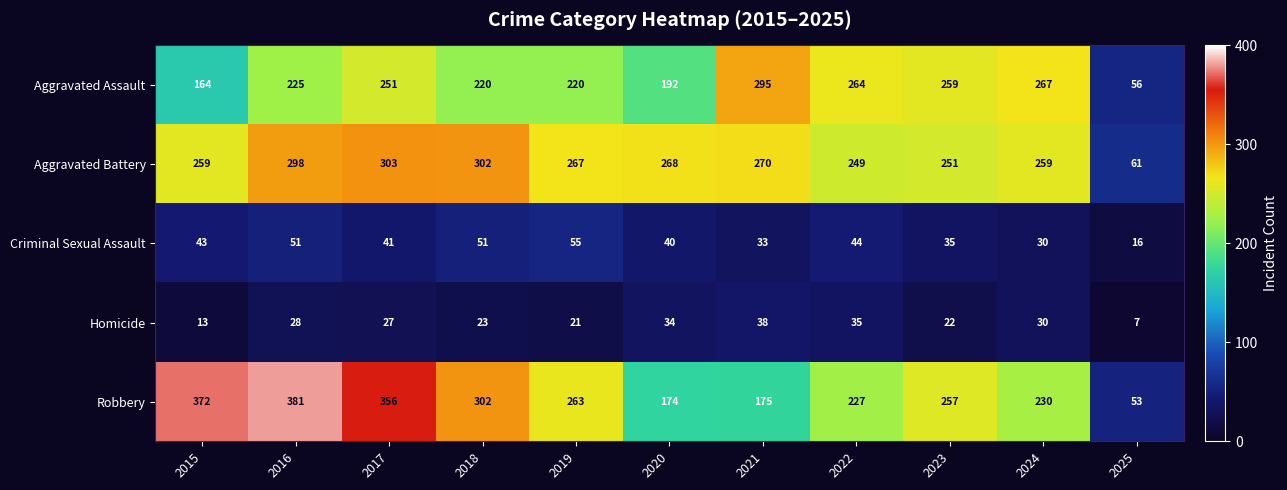

List the series in order of their peak value, highest first.

Robbery, Aggravated Battery, Aggravated Assault, Criminal Sexual Assault, Homicide